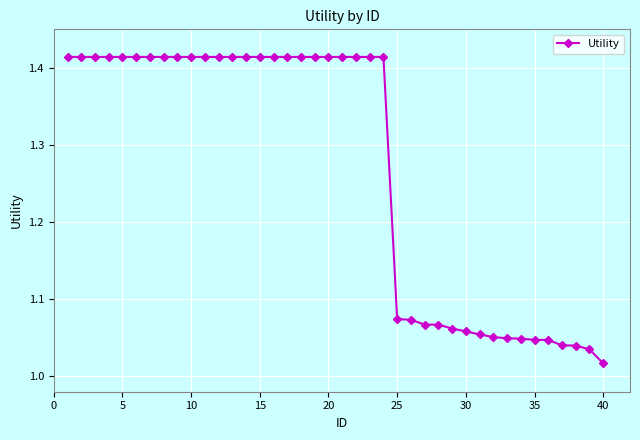

How many categories are shown in the chart?

40